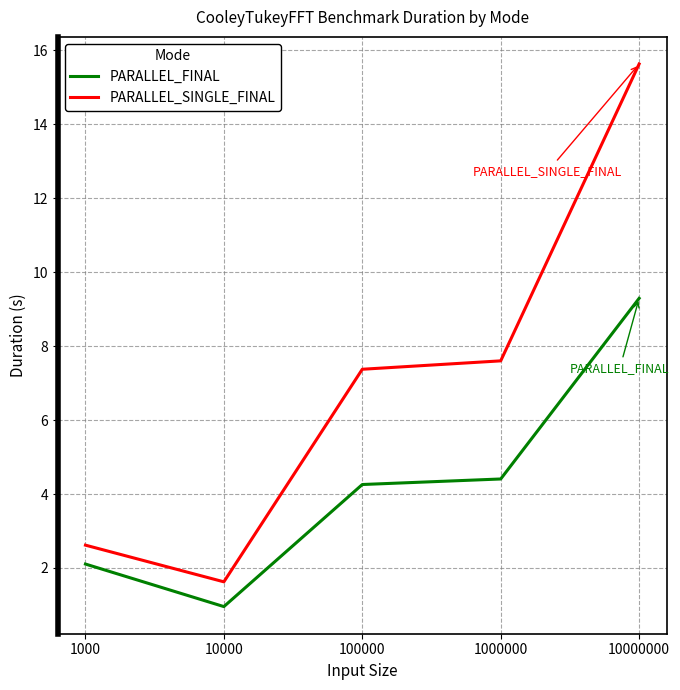

Reading left to right, extract all data points from this chart.

PARALLEL_FINAL: 1000=2.1	10000=1.0	100000=4.3	1000000=4.4	10000000=9.3
PARALLEL_SINGLE_FINAL: 1000=2.6	10000=1.6	100000=7.4	1000000=7.6	10000000=15.6